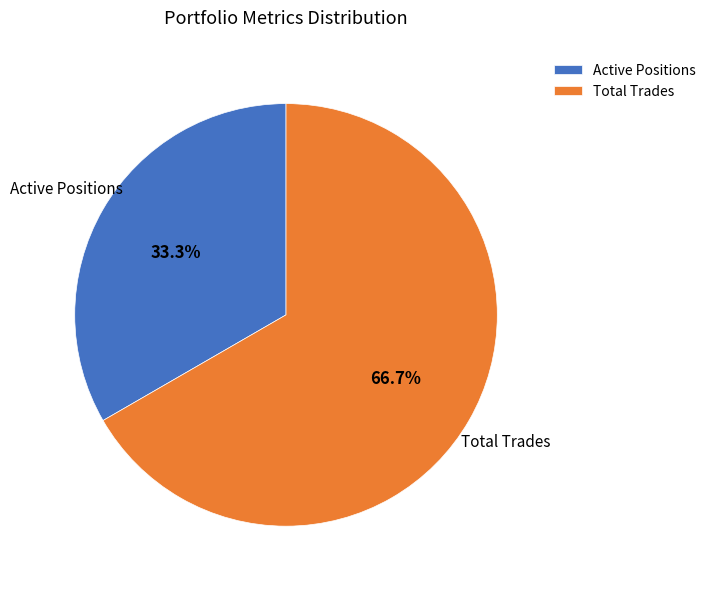

Combined, what portion of the pie is Active Positions and Total Trades?

100.0%